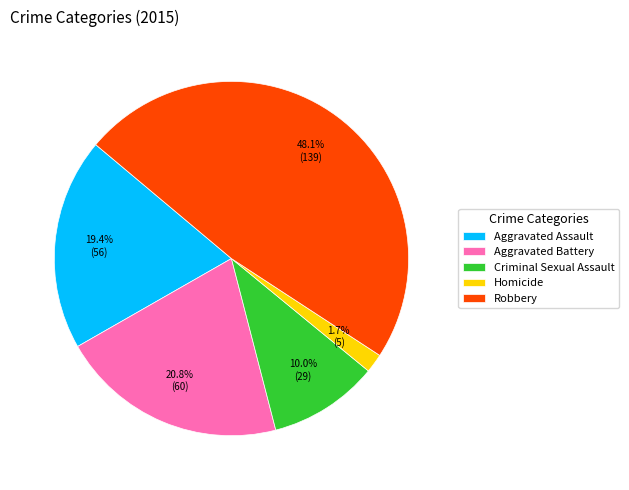

Which slice is the largest?

Robbery